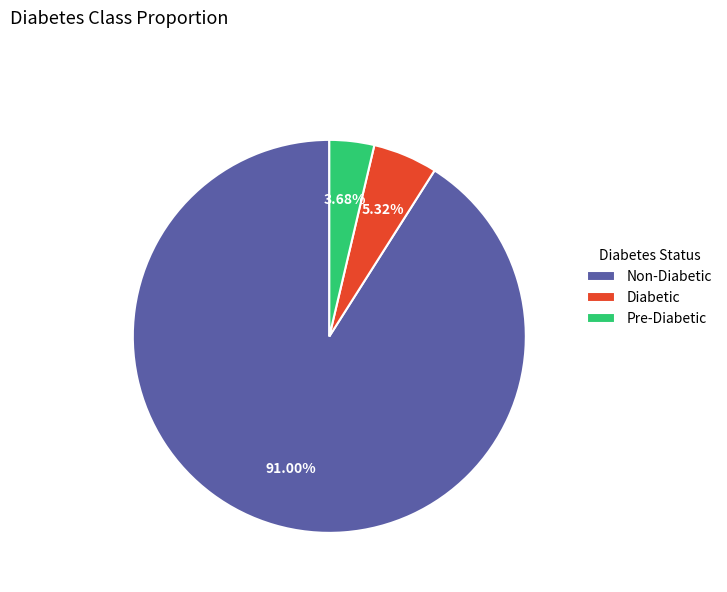

Do Pre-Diabetic and Diabetic together represent more than half of the pie?

No